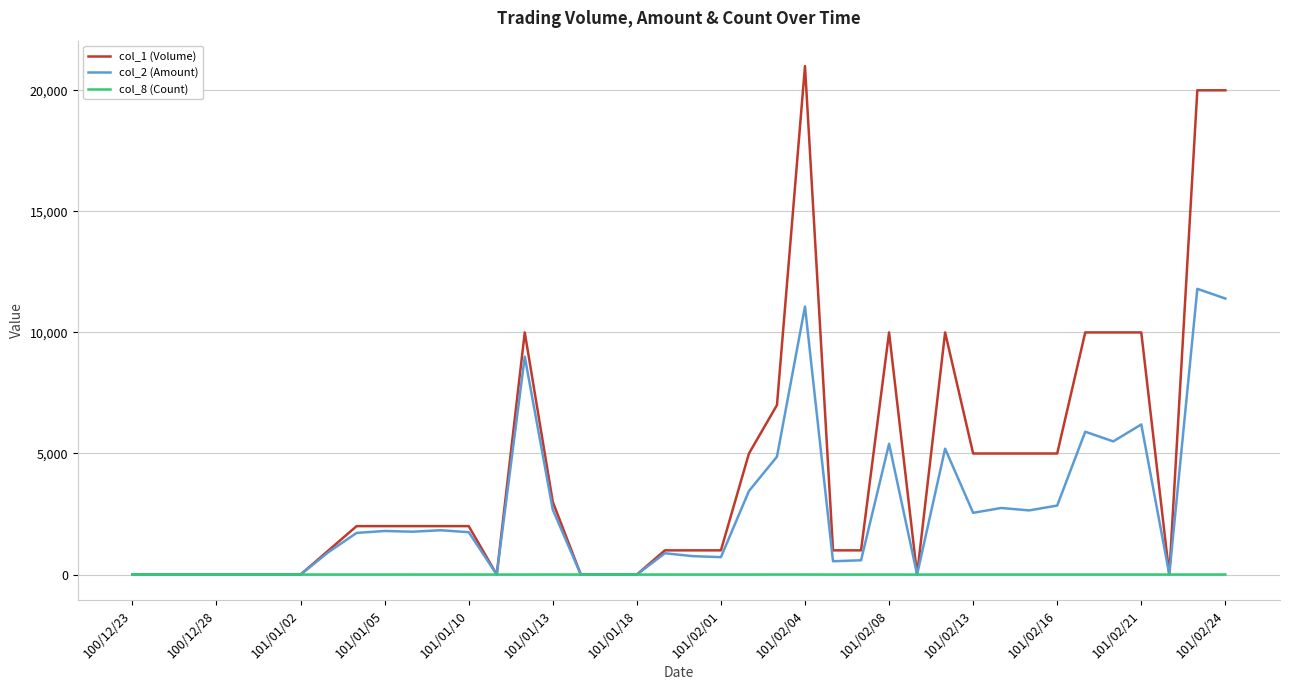

Rank the series by their average value, from lowest to highest.

col_8 (Count), col_2 (Amount), col_1 (Volume)